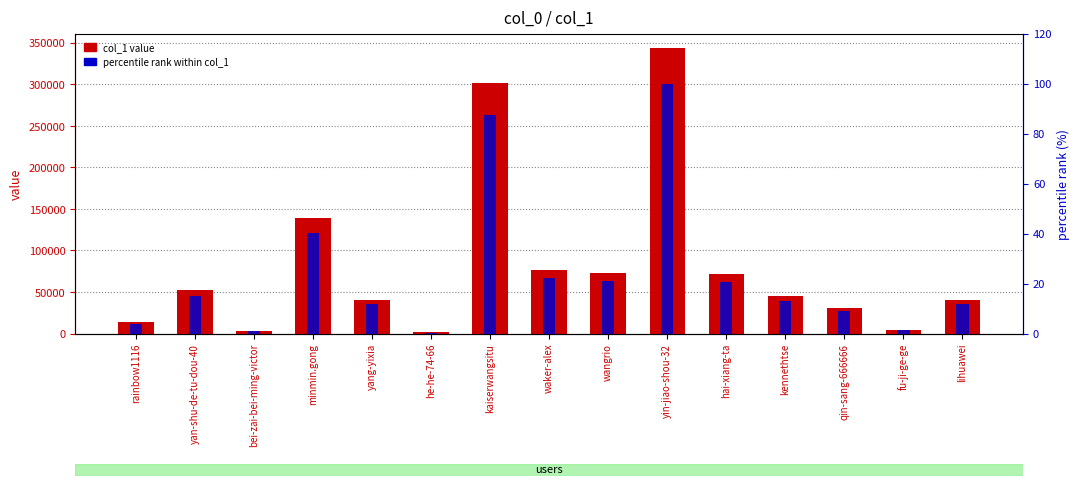

How many values in the col_1 value series are below 45224?

7